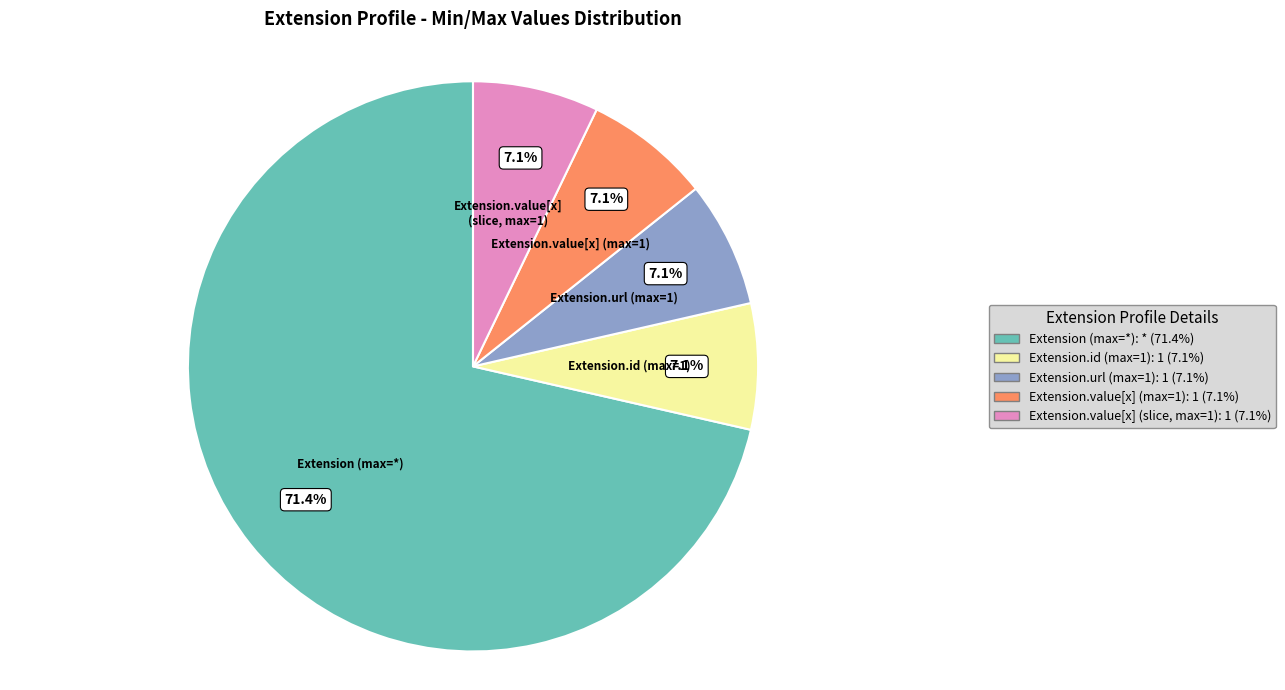

What is the majority slice?

Extension (max=*)